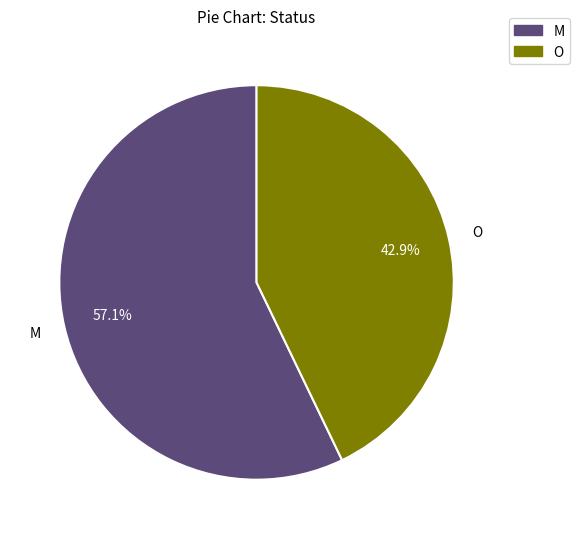

To the nearest percent, what portion does M represent?

57%